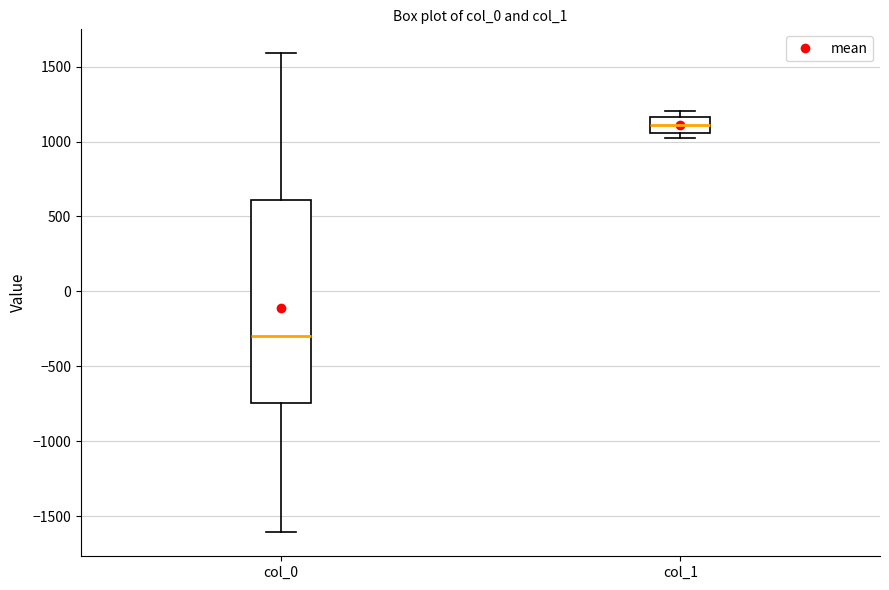

Where does the median line of the box for col_1 sit on the y-axis? The values are not printed on the chart, so give them approximately, as read against the axis.

1100